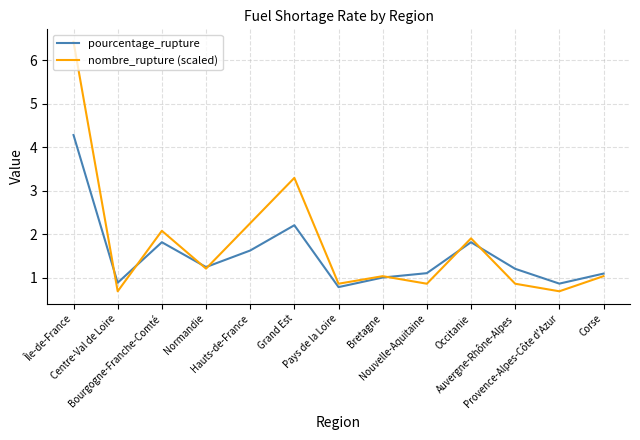

Is the value of nombre_rupture (scaled) at Grand Est greater than the value of pourcentage_rupture at Corse?

Yes